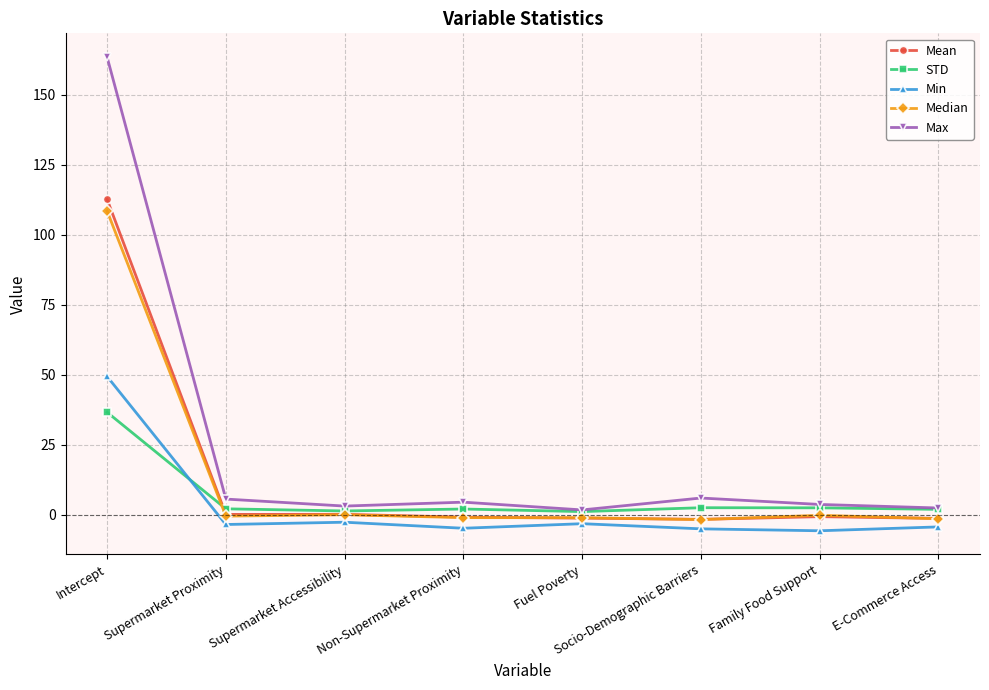

Which category has the highest value across all series?

Intercept